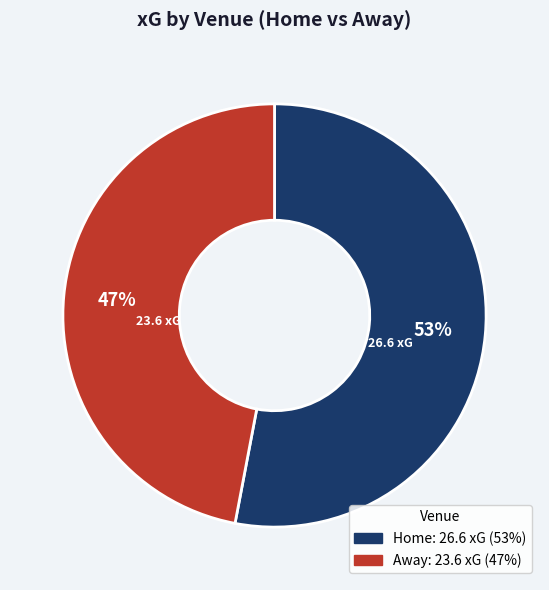

Is there any slice that represents more than half of the pie?

Yes